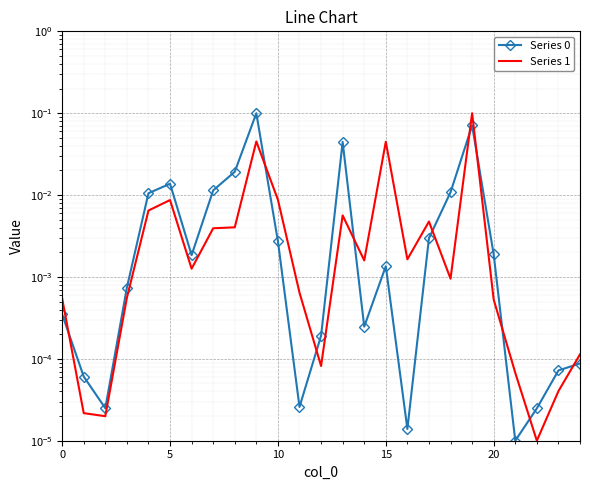

Which series has the largest range (max minus min)?

Series 0